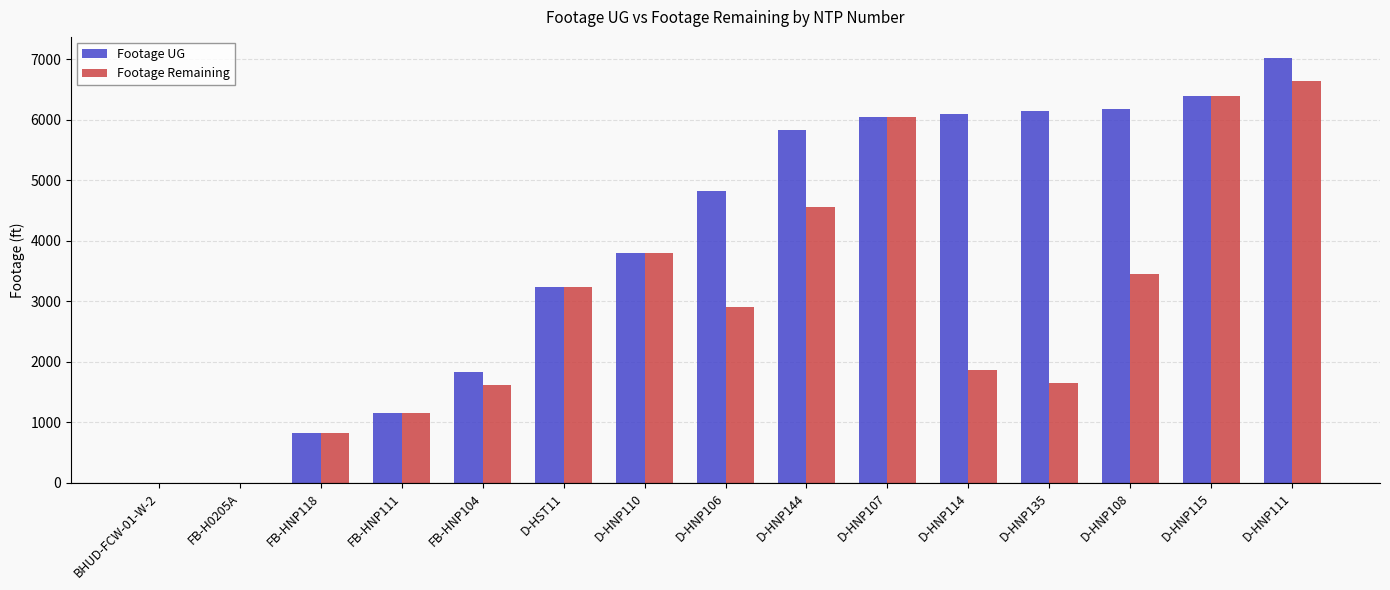

Are the bars horizontal?

No